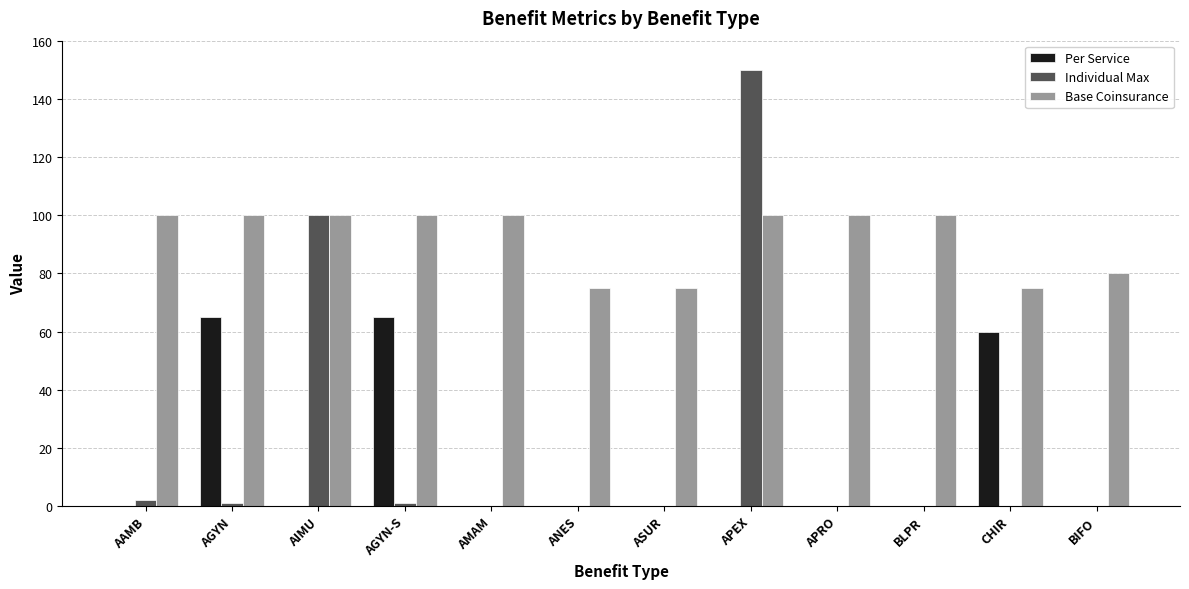

Are the bars horizontal?

No